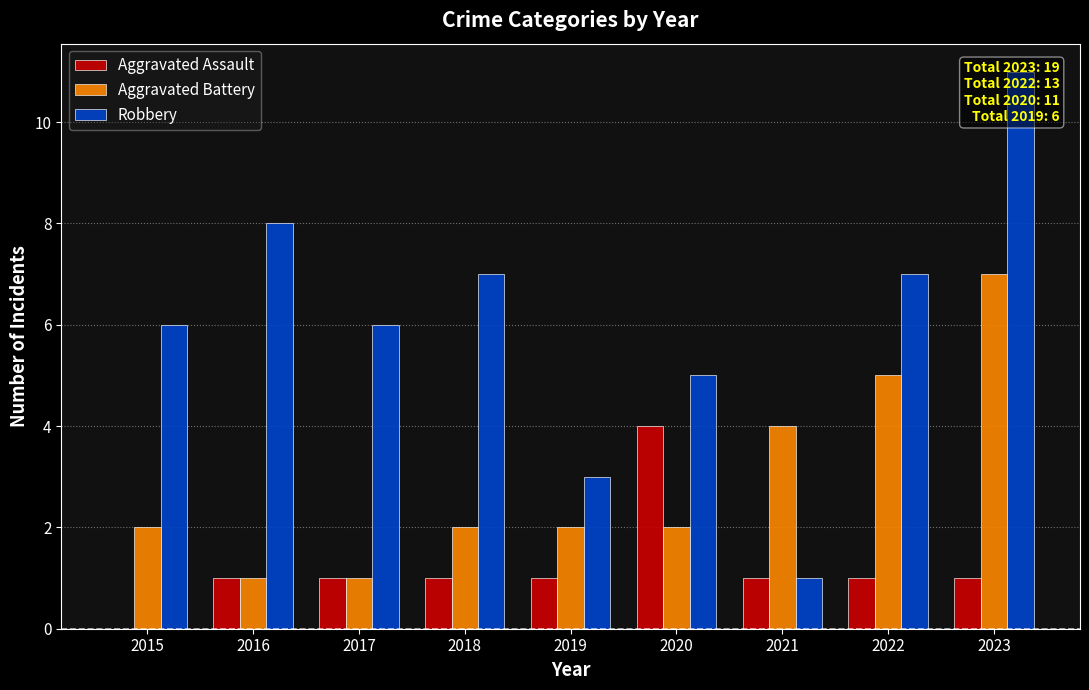

Where is Robbery nearest to the value 6?

2015